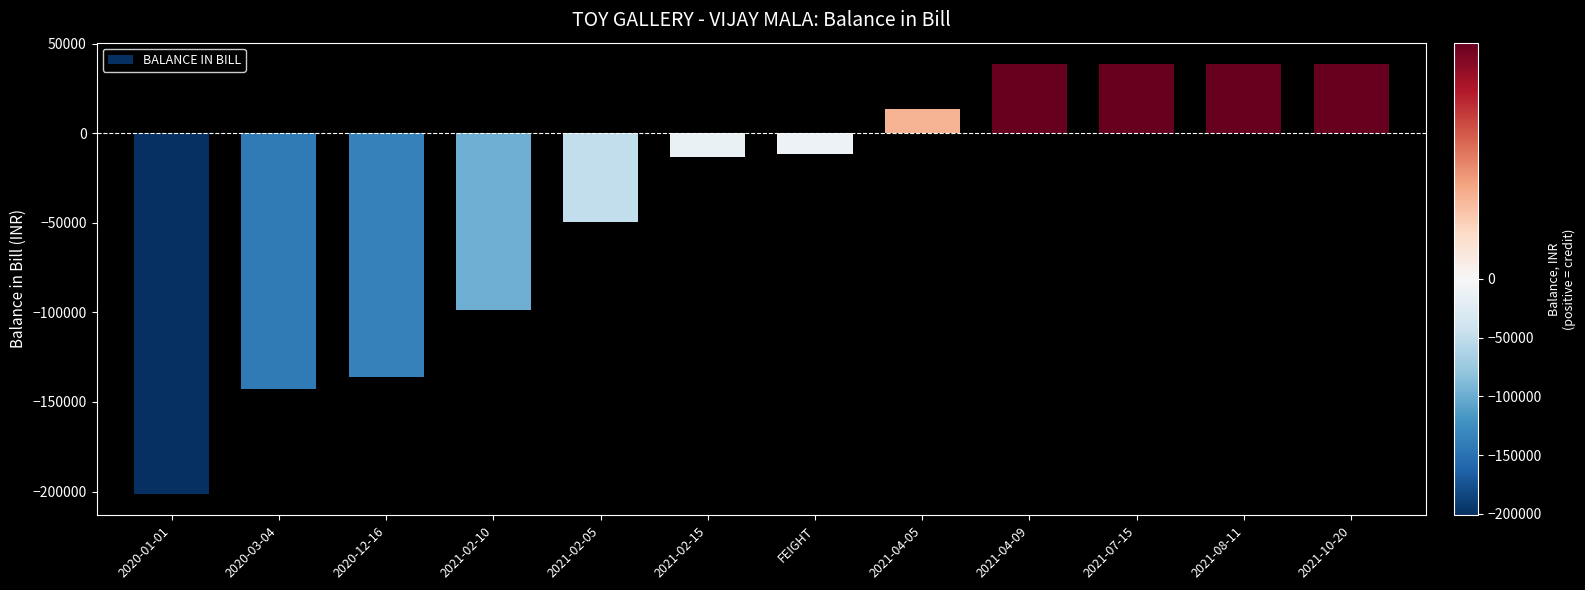

Reading right to left, extract all data points from this chart.

2021-10-20=38570	2021-08-11=38570	2021-07-15=38570	2021-04-09=38570	2021-04-05=13298	FEIGHT=-11826	2021-02-15=-13096	2021-02-05=-49616	2021-02-10=-98931	2020-12-16=-135841	2020-03-04=-142649	2020-01-01=-201266